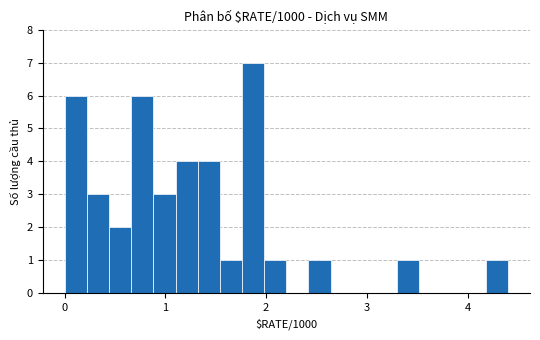

Around what value on the x-axis is the tallest bar? Give the approximate position of its centre, as read against the axis.

1.9